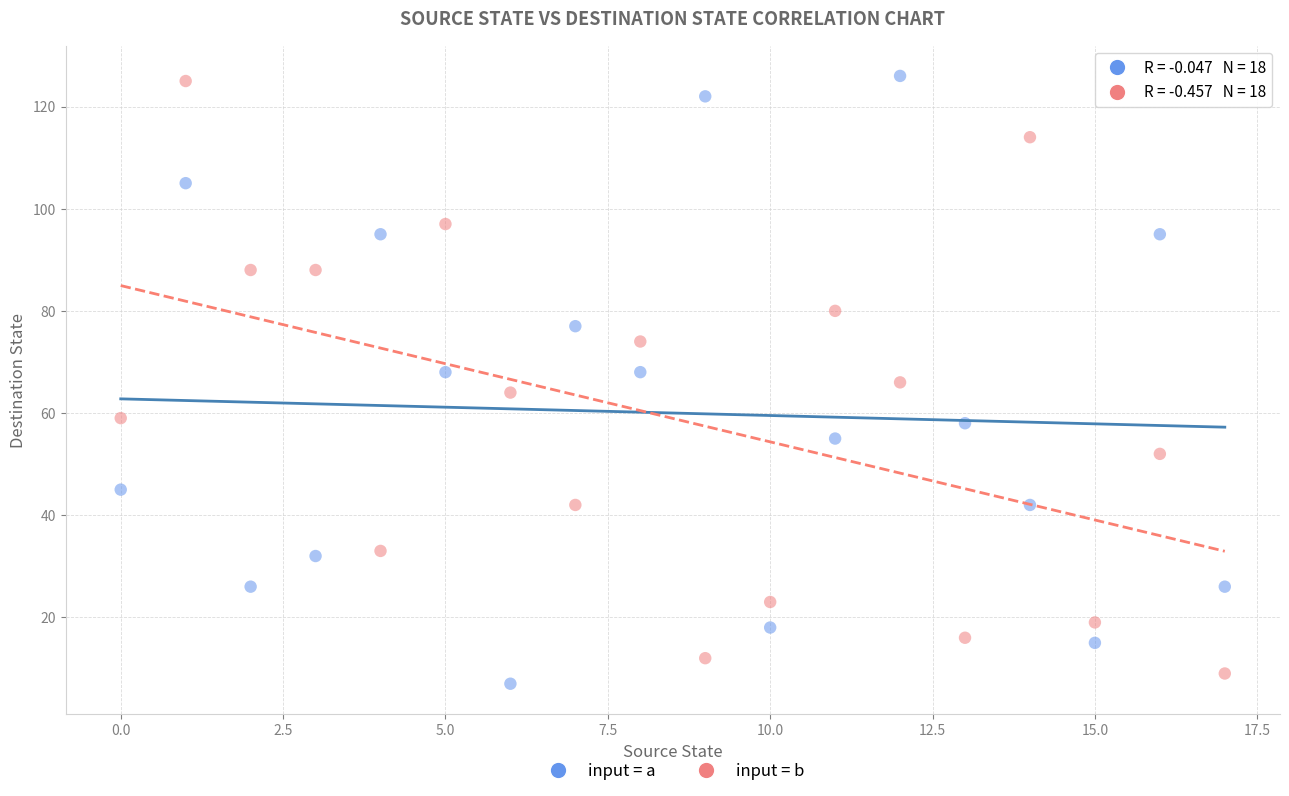

Across all data points, what is the range of Y values (max minus min)?

119